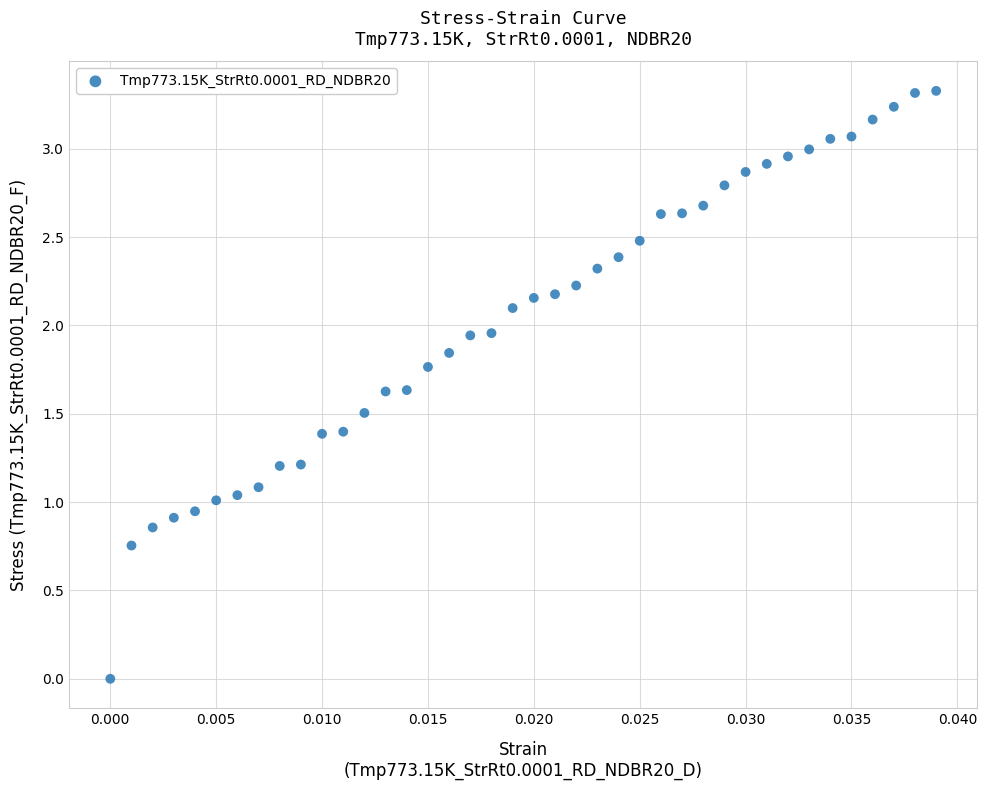

What is the range of Y values (max minus min)?

3.3